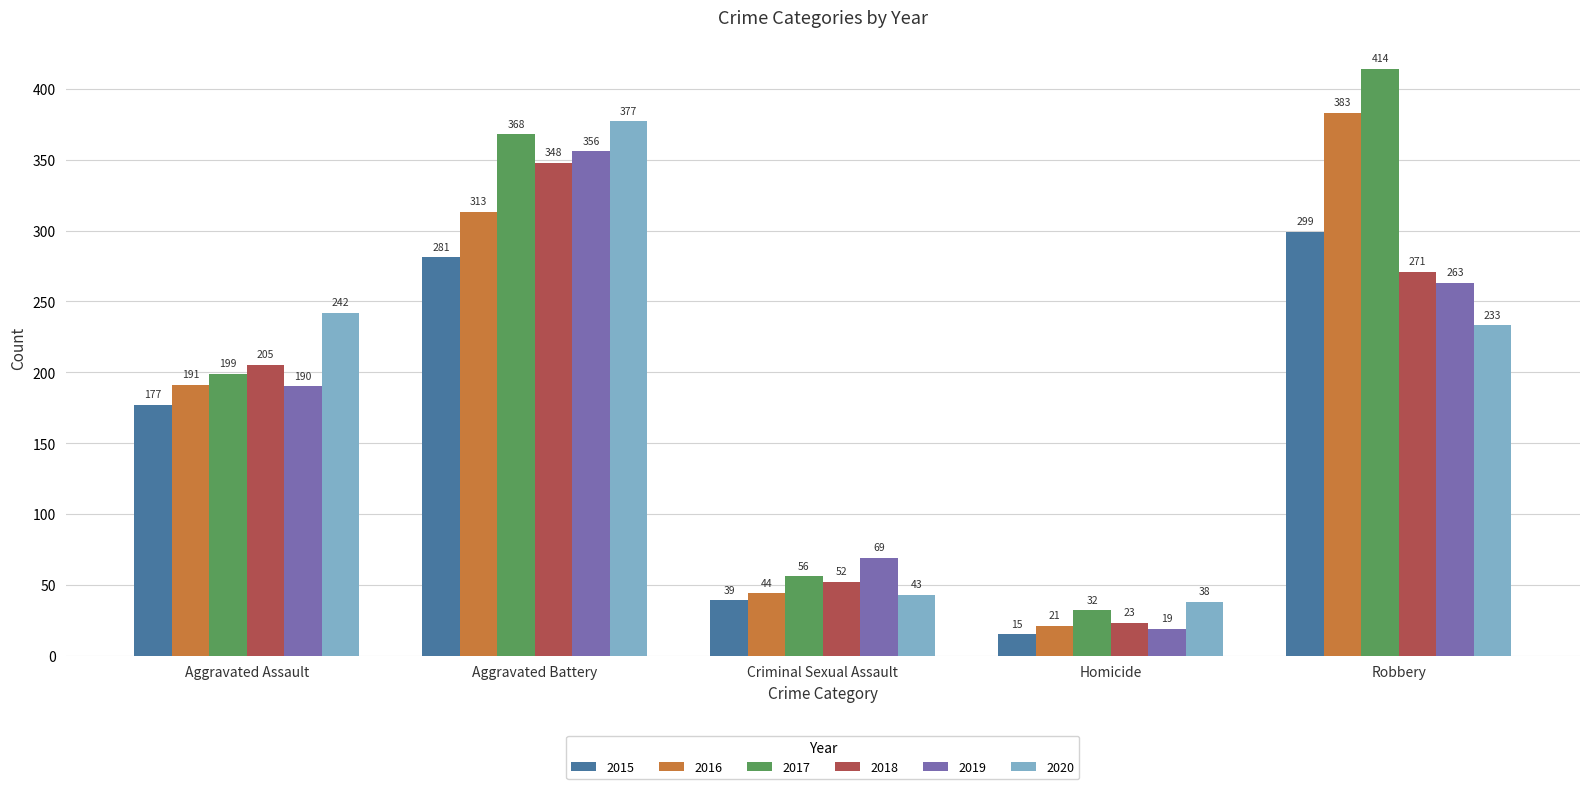

What is the difference between the maximum and minimum values in the 2016 series?

362